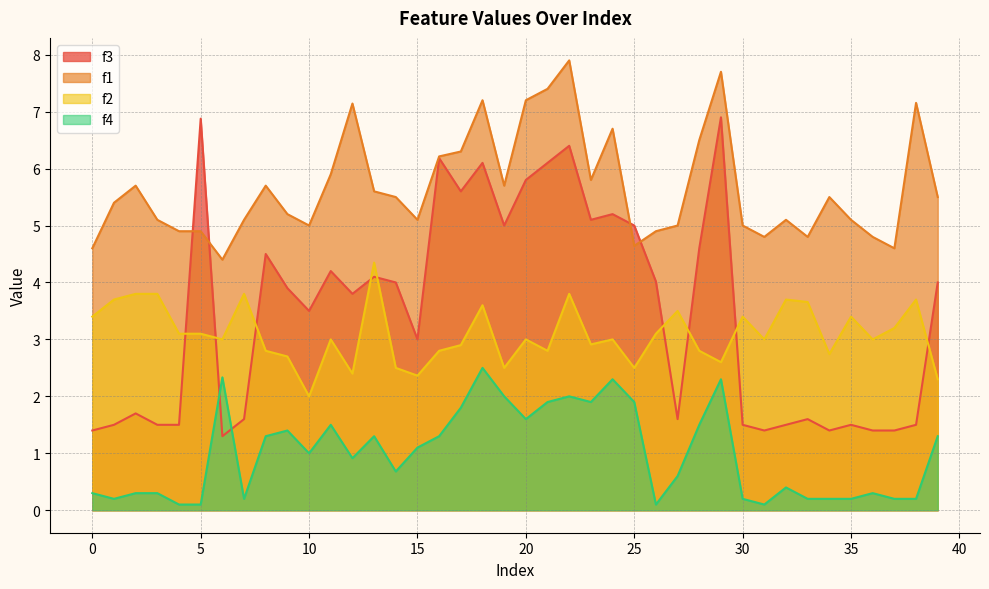

Reading right to left, transcribe all the data shown in this chart.

f3: 39=4.0	38=1.5	37=1.4	36=1.4	35=1.5	34=1.4	33=1.6	32=1.5	31=1.4	30=1.5	29=6.9	28=4.6	27=1.6	26=4.0	25=5.0	24=5.2	23=5.1	22=6.4	21=6.1	20=5.8	19=5.0	18=6.1	17=5.6	16=6.2	15=3.0	14=4.0	13=4.1	12=3.8	11=4.2	10=3.5	9=3.9	8=4.5	7=1.6	6=1.3	5=6.9	4=1.5	3=1.5	2=1.7	1=1.5	0=1.4
f1: 39=5.5	38=7.2	37=4.6	36=4.8	35=5.1	34=5.5	33=4.8	32=5.1	31=4.8	30=5.0	29=7.7	28=6.5	27=5.0	26=4.9	25=4.6	24=6.7	23=5.8	22=7.9	21=7.4	20=7.2	19=5.7	18=7.2	17=6.3	16=6.2	15=5.1	14=5.5	13=5.6	12=7.1	11=5.9	10=5.0	9=5.2	8=5.7	7=5.1	6=4.4	5=4.9	4=4.9	3=5.1	2=5.7	1=5.4	0=4.6
f2: 39=2.3	38=3.7	37=3.2	36=3.0	35=3.4	34=2.7	33=3.7	32=3.7	31=3.0	30=3.4	29=2.6	28=2.8	27=3.5	26=3.1	25=2.5	24=3.0	23=2.9	22=3.8	21=2.8	20=3.0	19=2.5	18=3.6	17=2.9	16=2.8	15=2.4	14=2.5	13=4.3	12=2.4	11=3.0	10=2.0	9=2.7	8=2.8	7=3.8	6=3.0	5=3.1	4=3.1	3=3.8	2=3.8	1=3.7	0=3.4
f4: 39=1.3	38=0.2	37=0.2	36=0.3	35=0.2	34=0.2	33=0.2	32=0.4	31=0.1	30=0.2	29=2.3	28=1.5	27=0.6	26=0.1	25=1.9	24=2.3	23=1.9	22=2.0	21=1.9	20=1.6	19=2.0	18=2.5	17=1.8	16=1.3	15=1.1	14=0.7	13=1.3	12=0.9	11=1.5	10=1.0	9=1.4	8=1.3	7=0.2	6=2.3	5=0.1	4=0.1	3=0.3	2=0.3	1=0.2	0=0.3